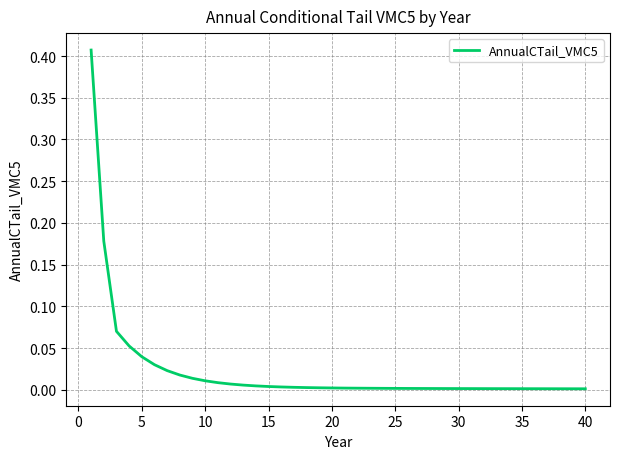

Reading left to right, transcribe all the data shown in this chart.

0.4	0.2	0.1	0.1	0.0	0.0	0.0	0.0	0.0	0.0	0.0	0.0	0.0	0.0	0.0	0.0	0.0	0.0	0.0	0.0	0.0	0.0	0.0	0.0	0.0	0.0	0.0	0.0	0.0	0.0	0.0	0.0	0.0	0.0	0.0	0.0	0.0	0.0	0.0	0.0